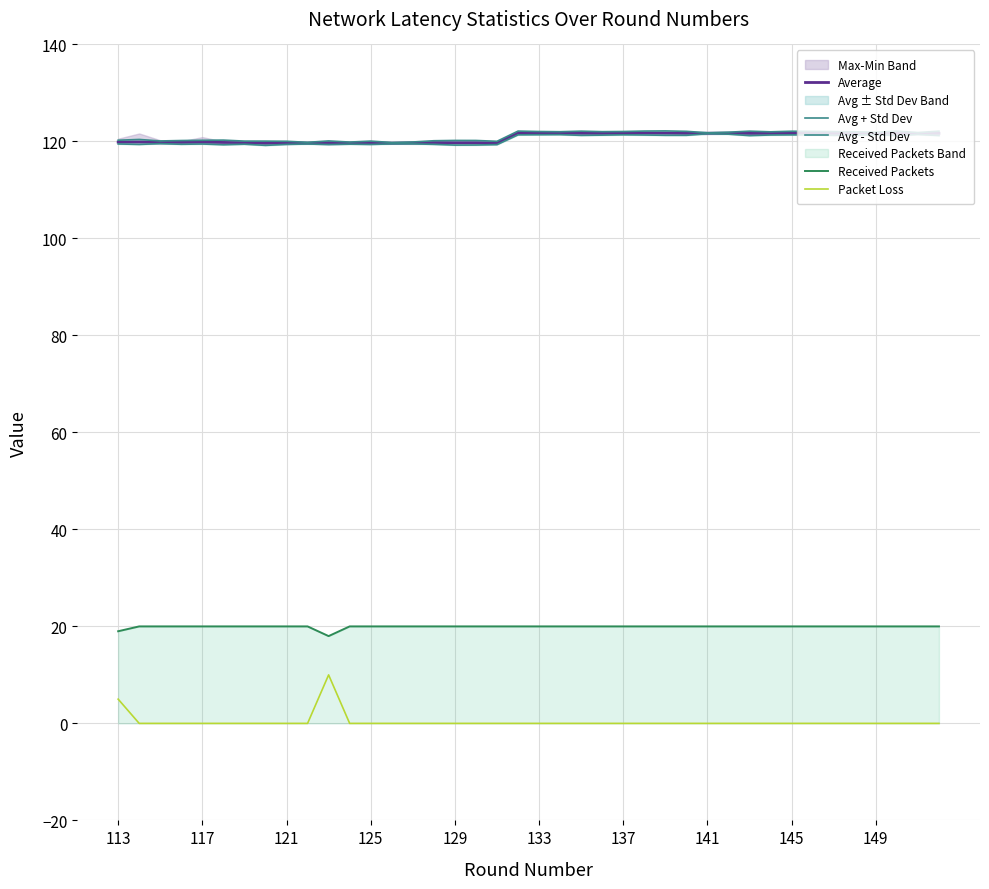

What is the lowest value of the Received Packets series?

18.0